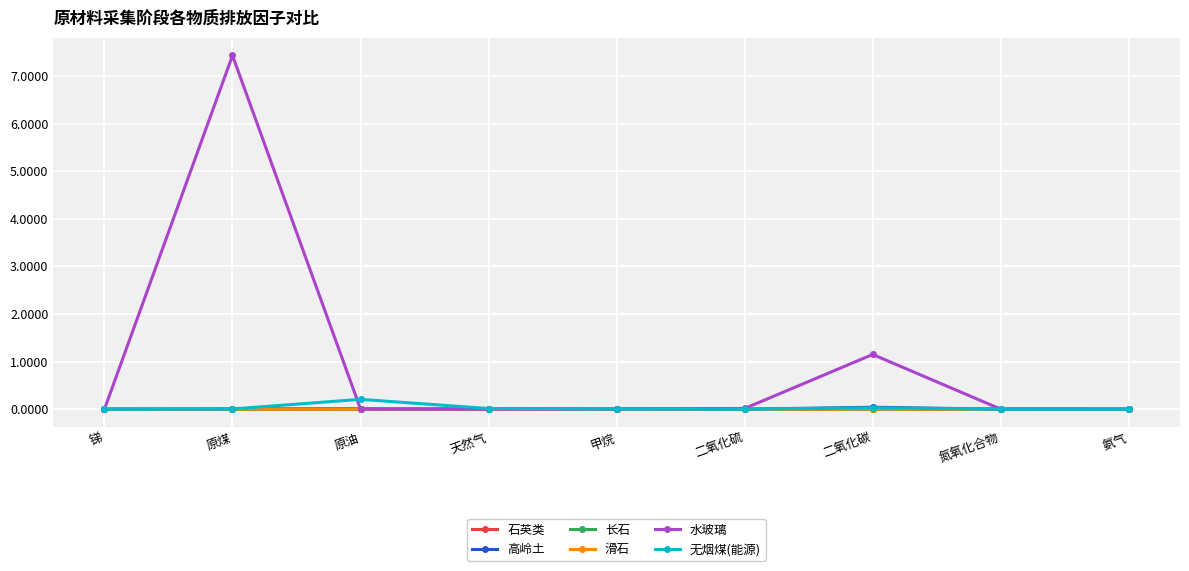

Which series has the widest spread of values?

水玻璃